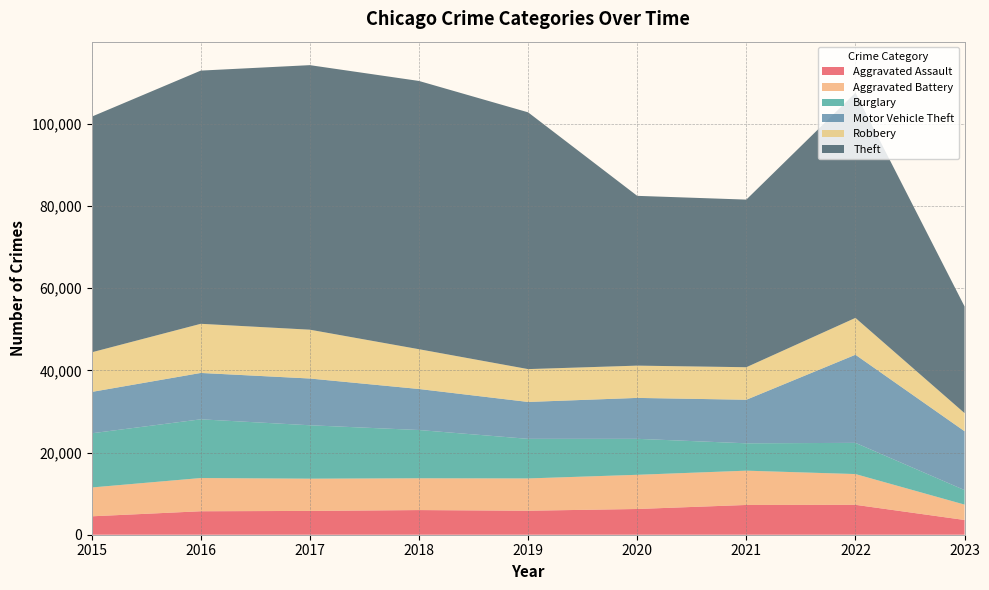

Reading right to left, extract all data points from this chart.

Aggravated Assault: 2023=3587	2022=7277	2021=7243	2020=6263	2019=5841	2018=6001	2017=5793	2016=5712	2015=4480
Aggravated Battery: 2023=3744	2022=7487	2021=8346	2020=8319	2019=7857	2018=7734	2017=7845	2016=8085	2015=7018
Burglary: 2023=3526	2022=7592	2021=6659	2020=8757	2019=9638	2018=11746	2017=13001	2016=14289	2015=13184
Motor Vehicle Theft: 2023=14330	2022=21447	2021=10601	2020=9959	2019=8977	2018=9985	2017=11380	2016=11286	2015=10068
Robbery: 2023=4408	2022=8965	2021=7917	2020=7855	2019=7994	2018=9680	2017=11880	2016=11960	2015=9638
Theft: 2023=25962	2022=54796	2021=40793	2020=41320	2019=62491	2018=65286	2017=64383	2016=61621	2015=57350